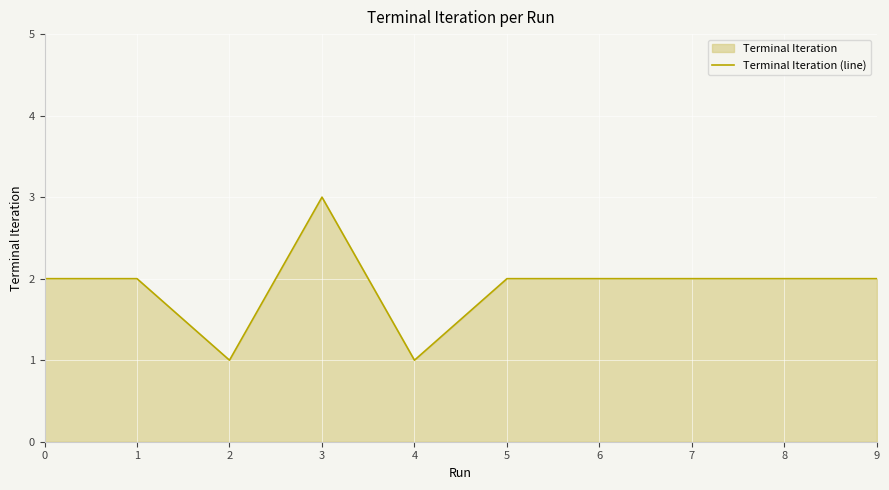

What is the greatest value displayed?

3